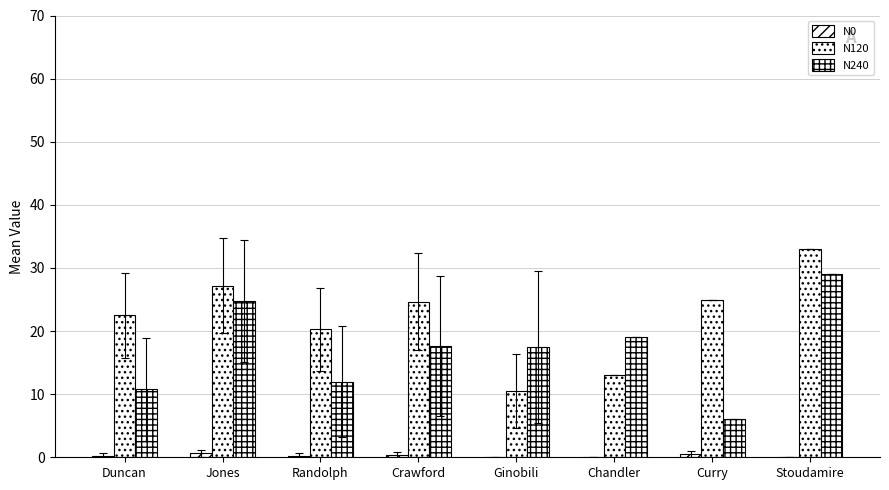

Between Randolph and Ginobili, which is larger?

Randolph